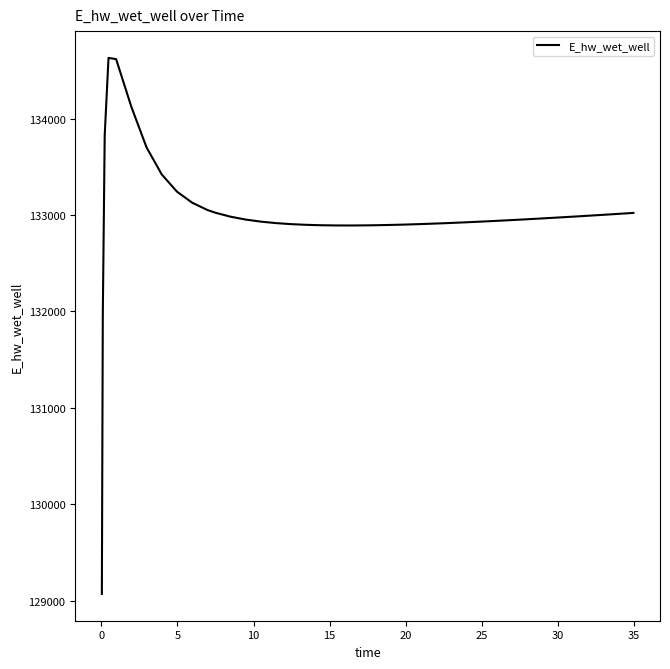

What is the smallest value displayed?

129070.5